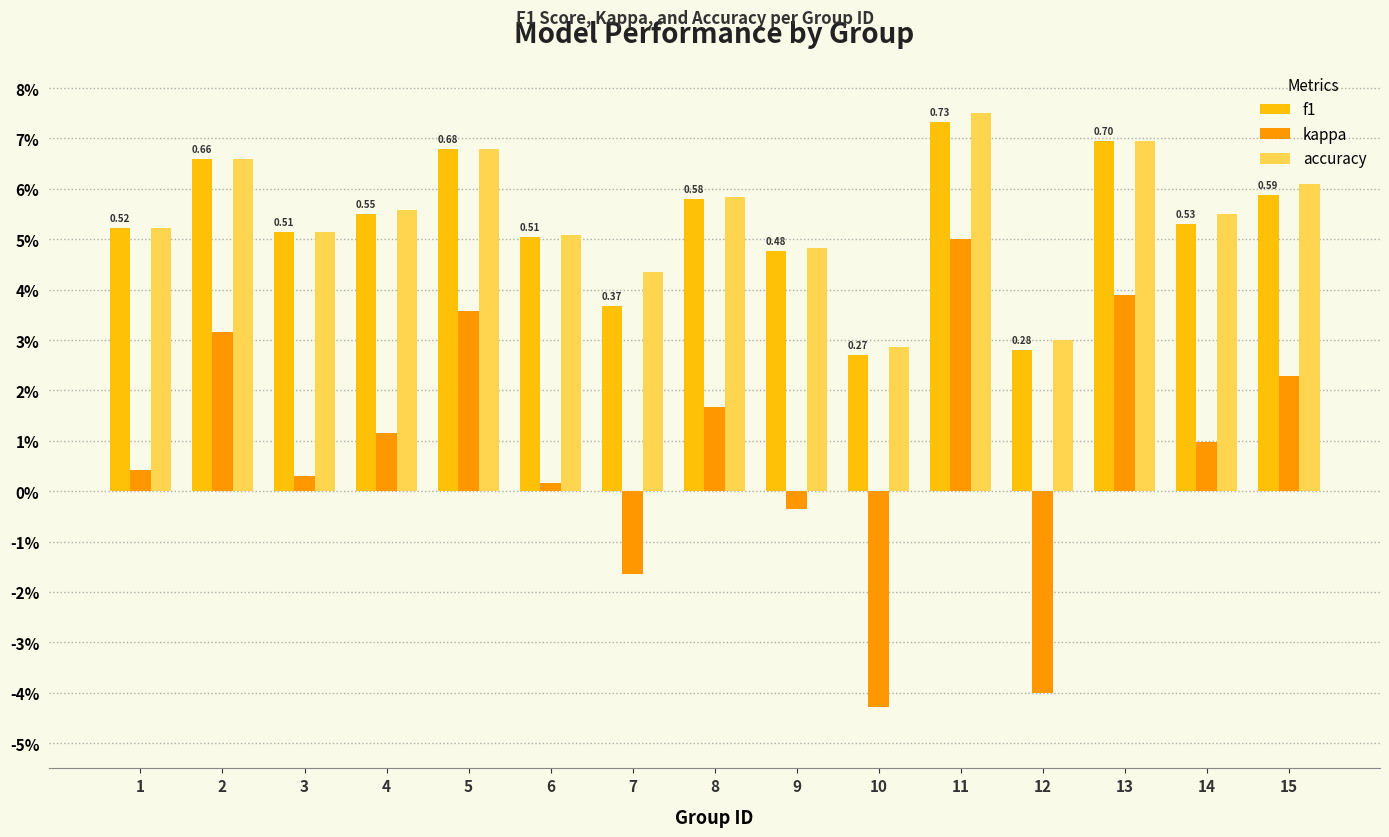

Are the bars horizontal?

No